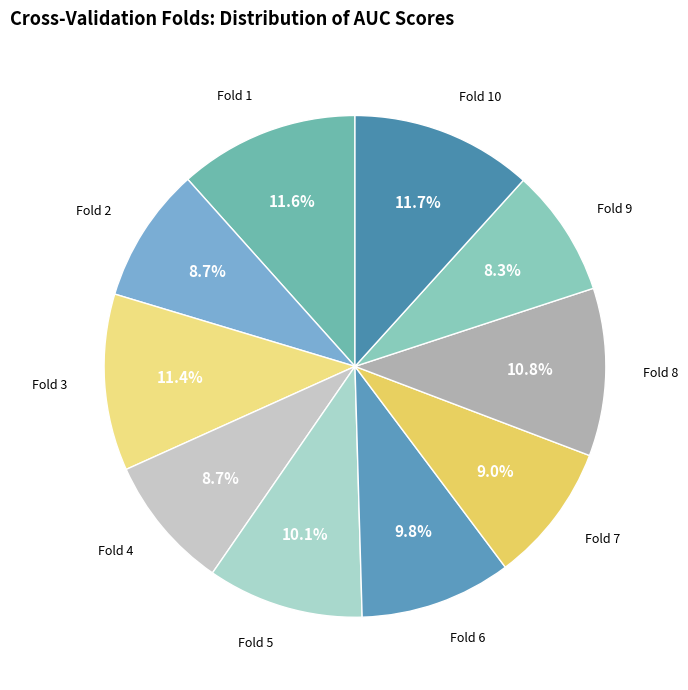

What is the total percentage of Fold 2 and Fold 7?

17.7%